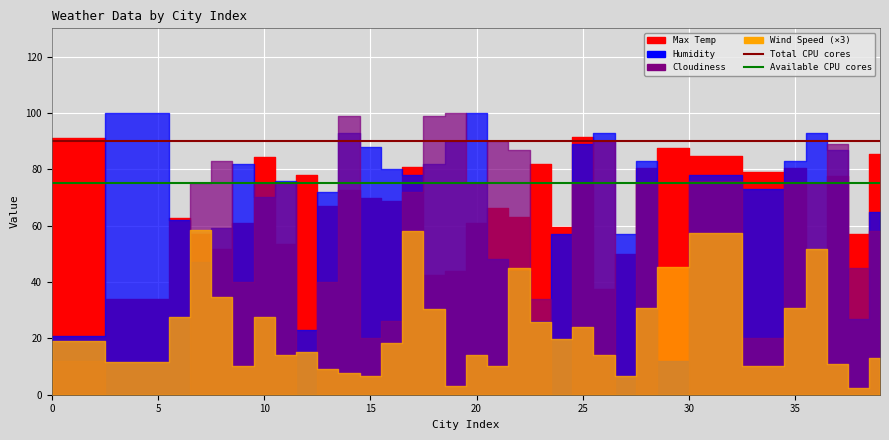

True or false: Available CPU cores has a value of 75 at 5.

True